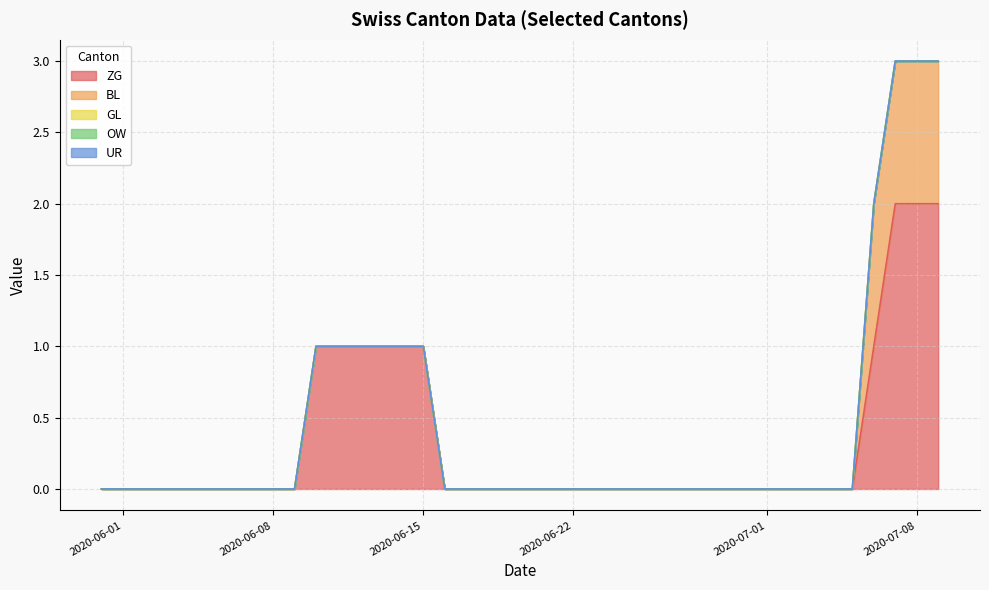

Between 2020-06-15 and 2020-06-24, which series saw the biggest shift?

ZG